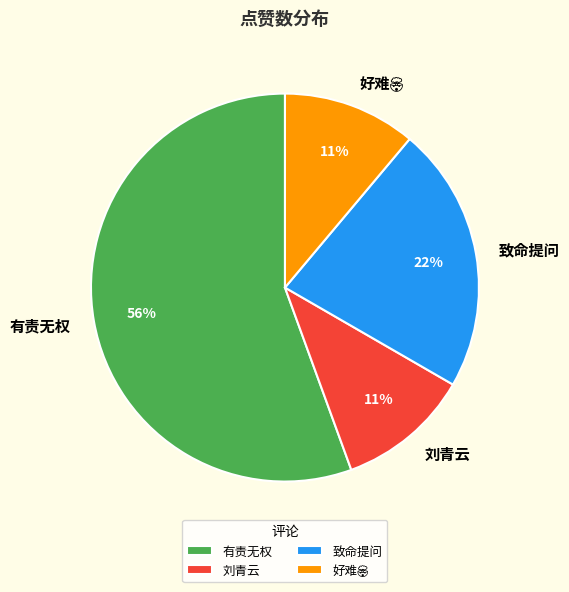

Which has a higher value, 有责无权 or 刘青云?

有责无权